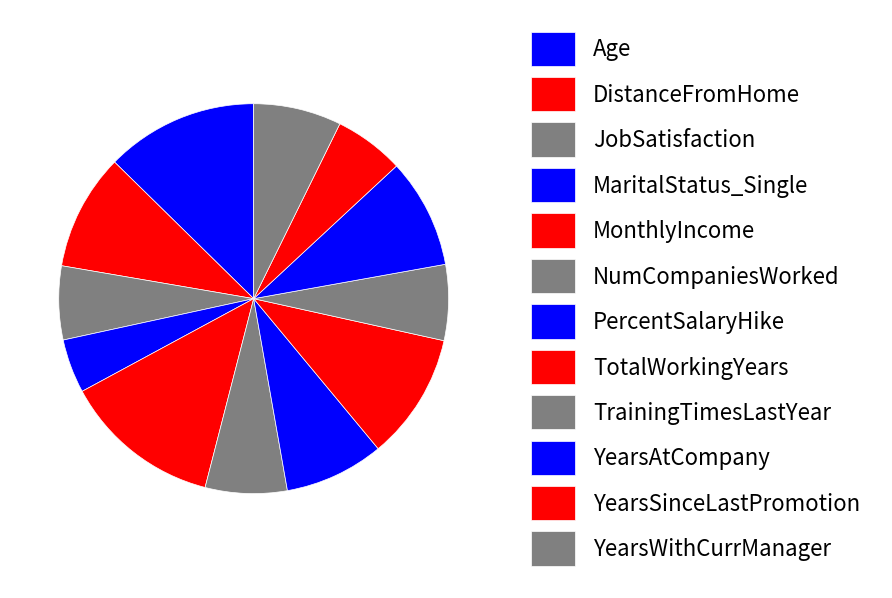

What percentage is the PercentSalaryHike slice, to the nearest percent?

8%